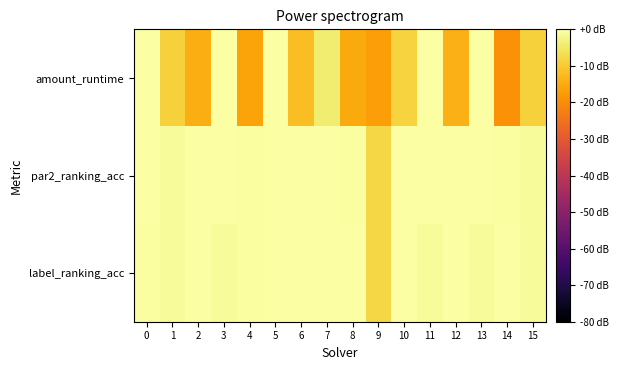

Reading left to right, list all the values displayed in this chart.

amount_runtime: 0=0.0	1=-9.0	2=-14.7	3=0.0	4=-16.1	5=0.0	6=-11.9	7=-4.3	8=-15.1	9=-16.9	10=-8.5	11=0.0	12=-13.8	13=0.0	14=-19.2	15=-9.0
par2_ranking_acc: 0=0.0	1=-1.2	2=0.0	3=0.0	4=-0.6	5=0.0	6=0.0	7=0.0	8=-0.6	9=-8.0	10=0.0	11=0.0	12=0.0	13=0.0	14=-0.6	15=-1.2
label_ranking_acc: 0=-0.6	1=-1.2	2=0.0	3=-1.2	4=-0.6	5=0.0	6=0.0	7=0.0	8=0.0	9=-8.0	10=0.0	11=-1.2	12=0.0	13=-1.2	14=0.0	15=-1.2